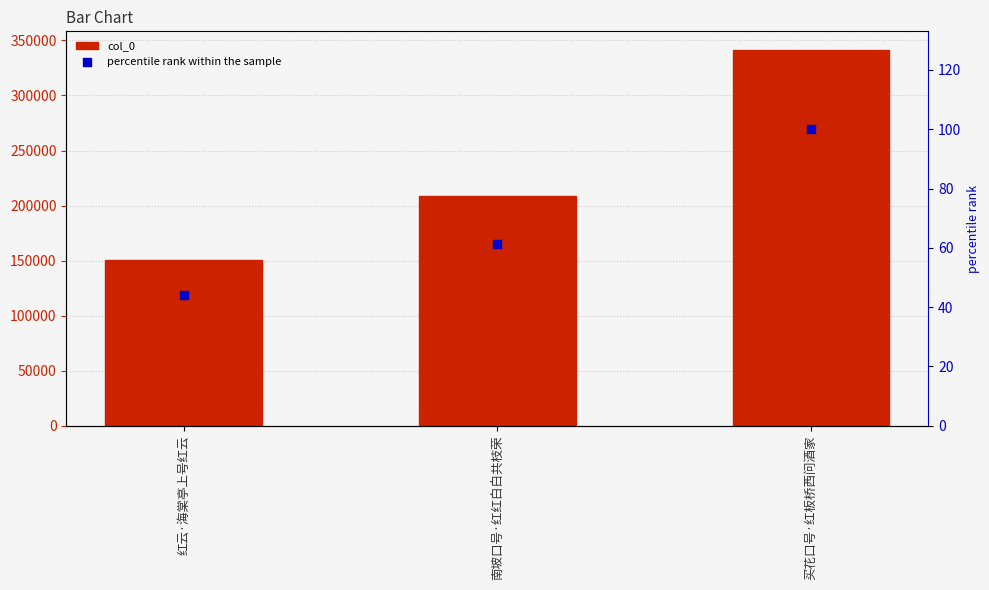

At which category is the sum across all series the highest?

买花口号·红板桥西问酒家